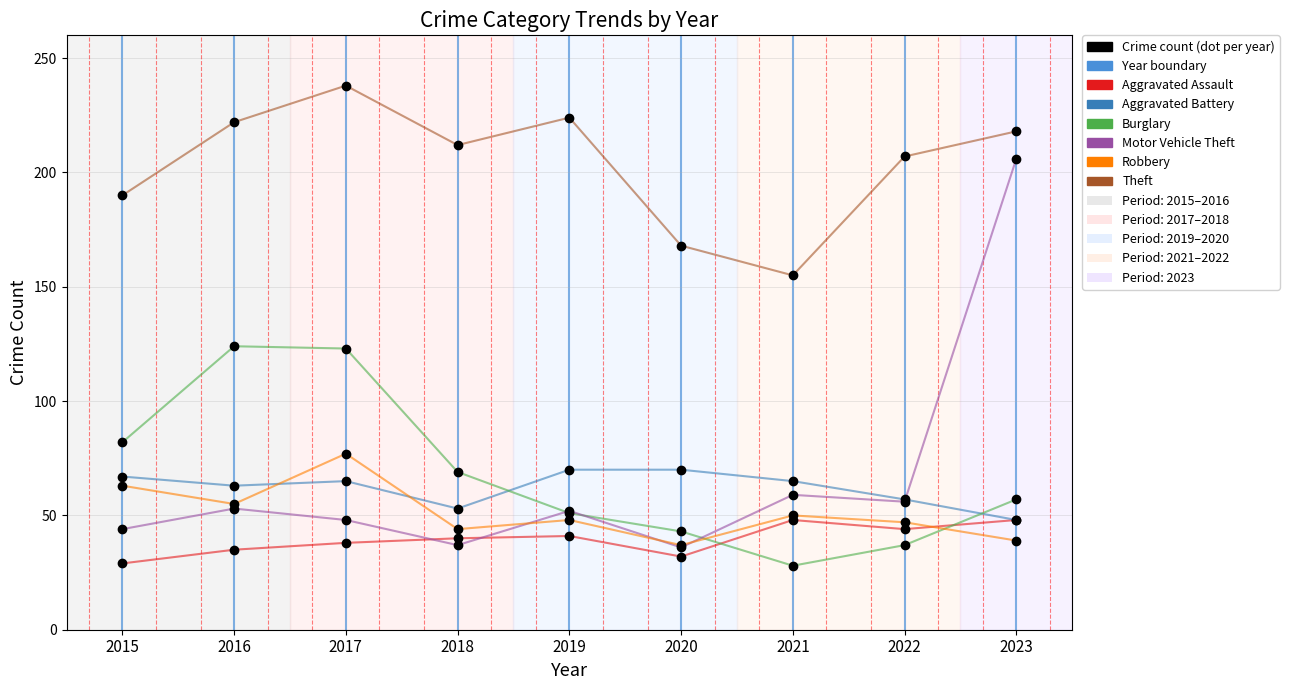

The value of Theft at 2023 is 218. True or false?

True